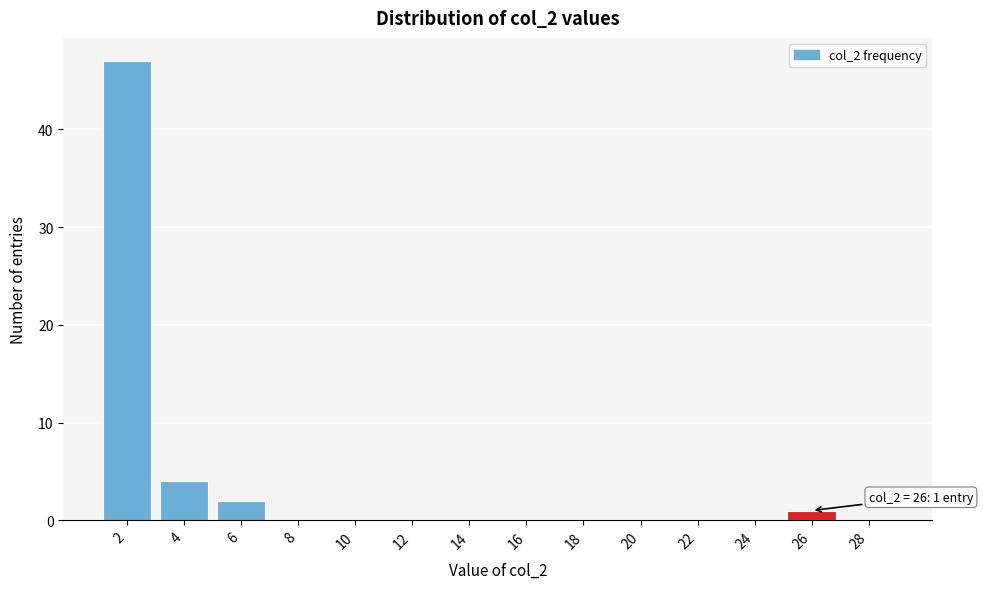

Over which range of the x-axis is the bar tallest?

1 to 3